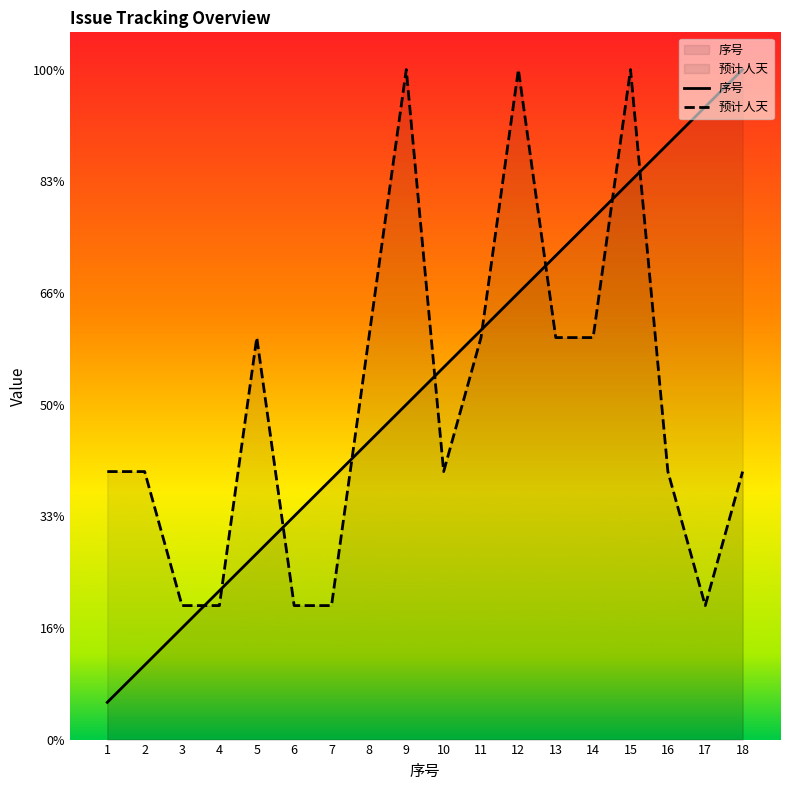

True or false: 序号 has more than 0 points higher than both neighbors.

False